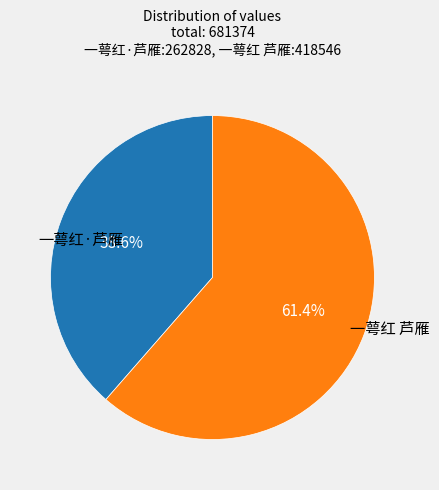

How many slices are in this pie chart?

2